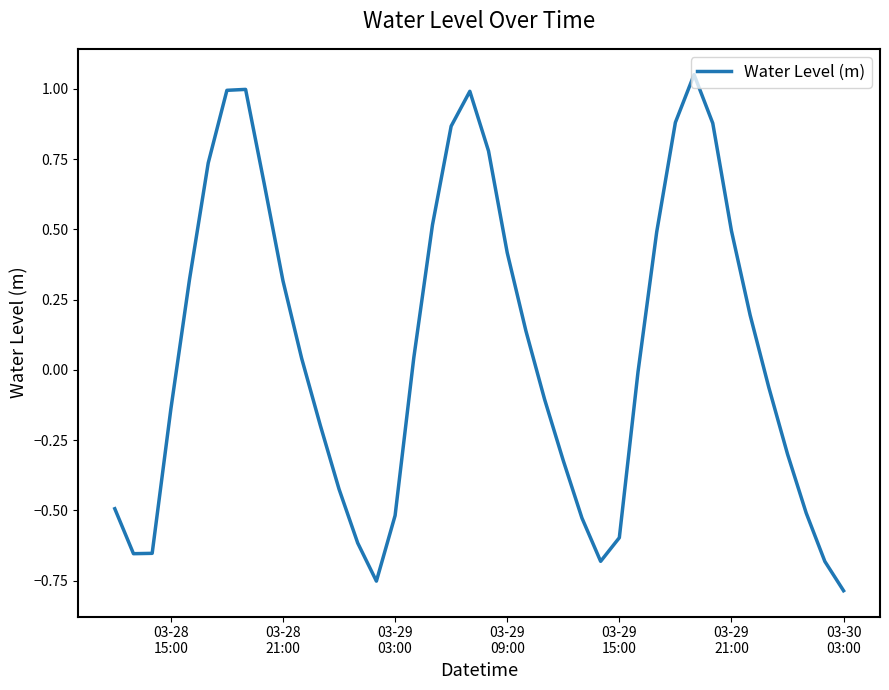

Reading left to right, what are all the values shown in this chart?

-0.5	-0.7	-0.7	-0.1	0.3	0.7	1.0	1.0	0.7	0.3	0.0	-0.2	-0.4	-0.6	-0.8	-0.5	0.0	0.5	0.9	1.0	0.8	0.4	0.1	-0.1	-0.3	-0.5	-0.7	-0.6	-0.0	0.5	0.9	1.1	0.9	0.5	0.2	-0.1	-0.3	-0.5	-0.7	-0.8